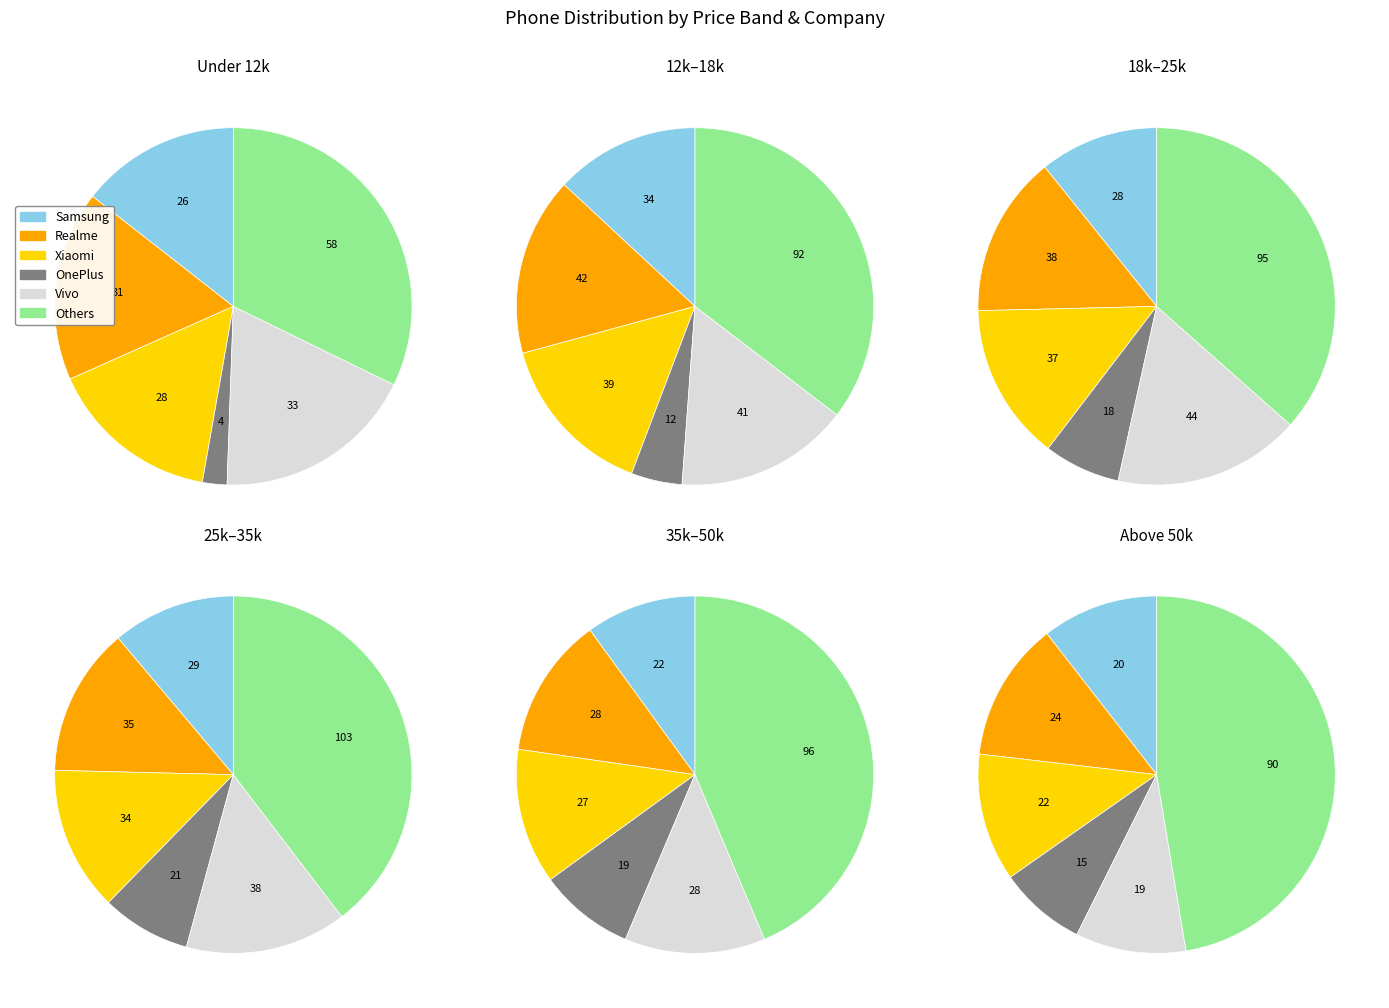

Count the number of slices in the pie.

6